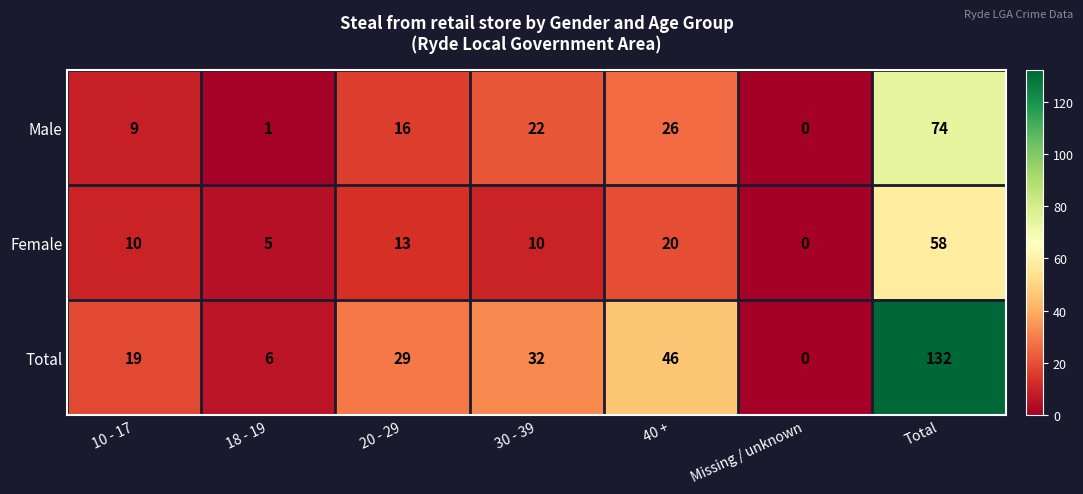

At Total, list the series in order from smallest to largest.

Female, Male, Total